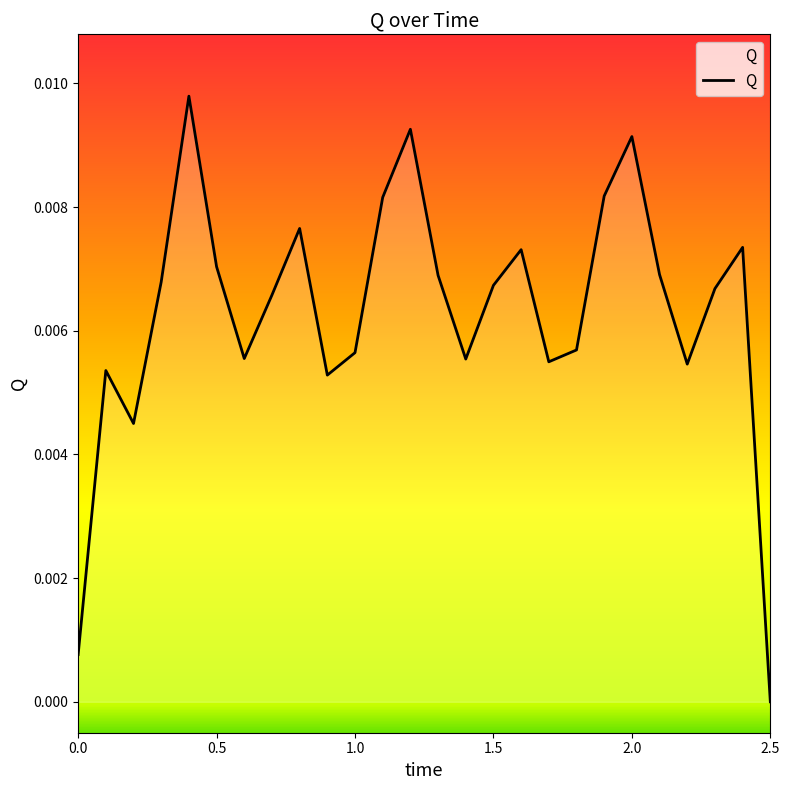

At which category does the chart reach its minimum across all series?

2.5